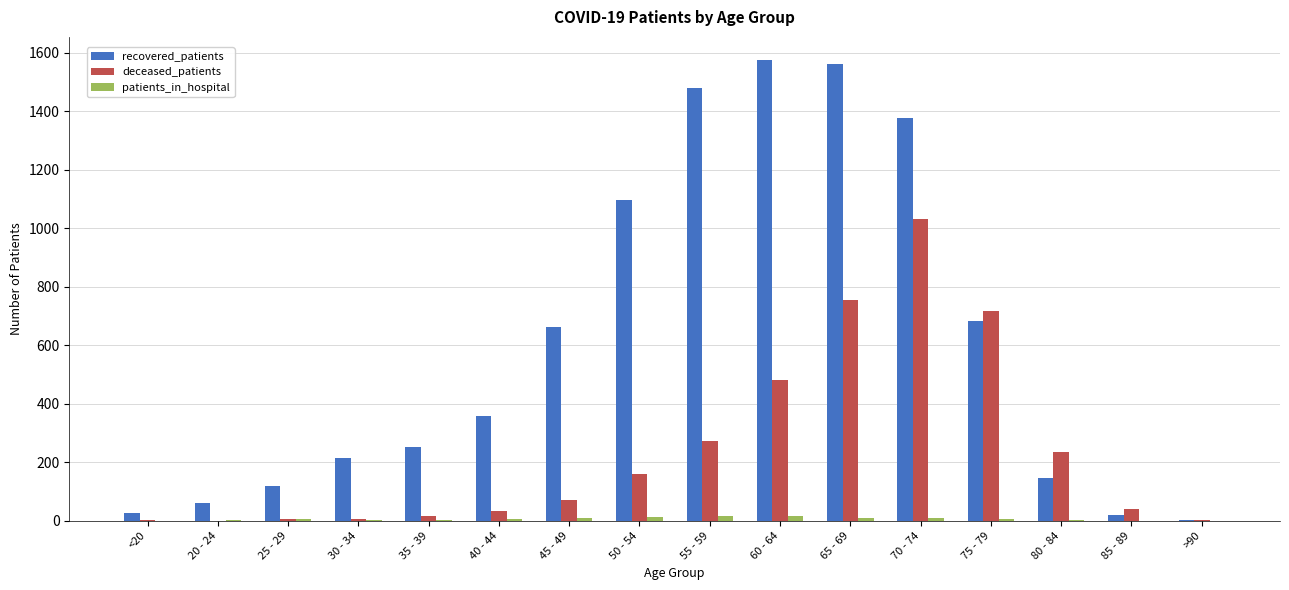

What is the sum of the patients_in_hospital values at 60 - 64 and 55 - 59?

35